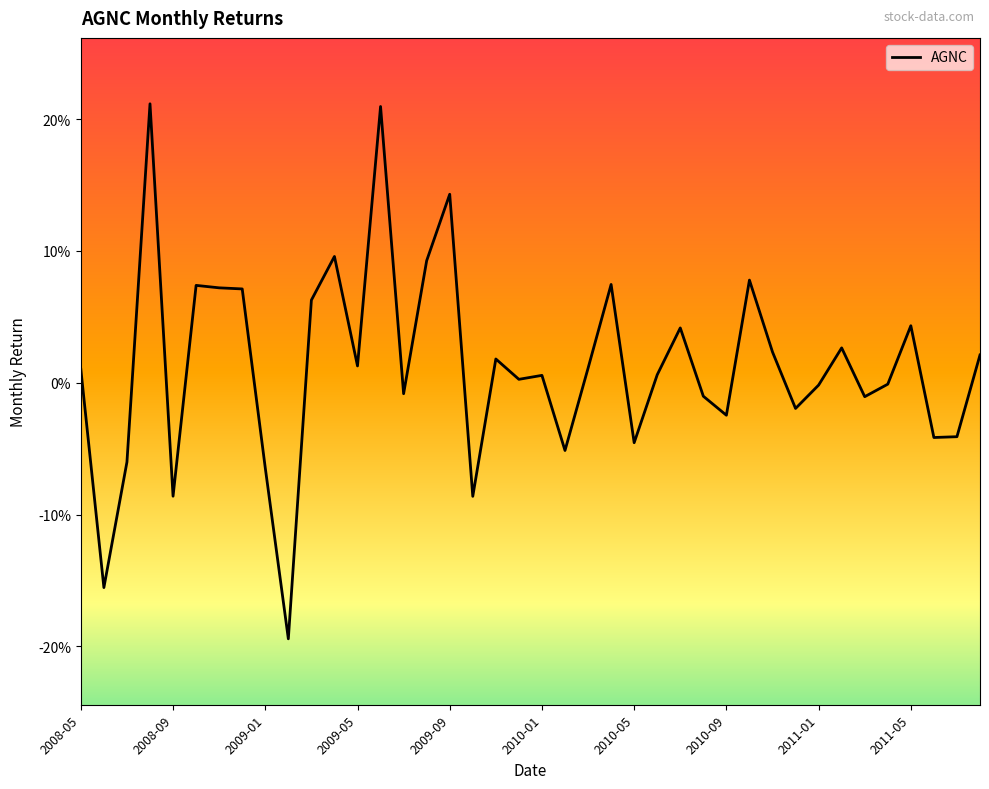

Is this an area chart (filled region under the line)?

No